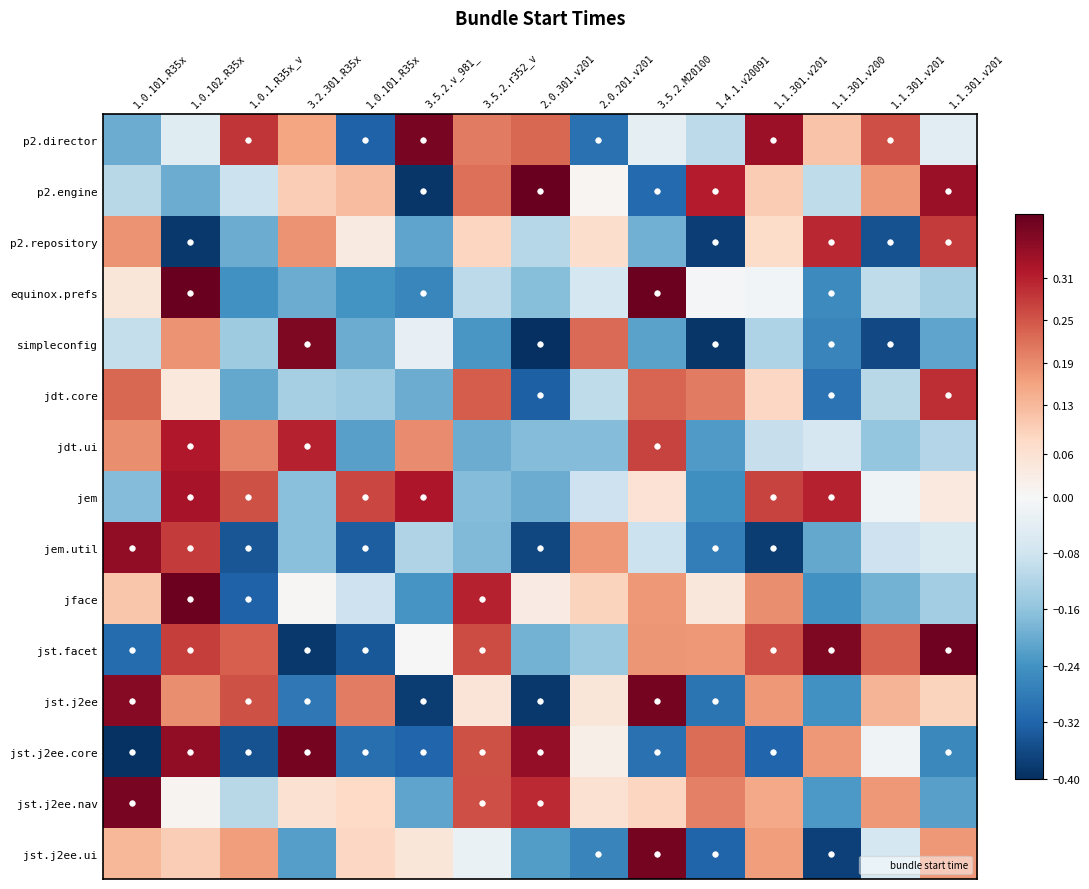

What is the spread (max minus min) of values at 1.1.301.v201?

0.7